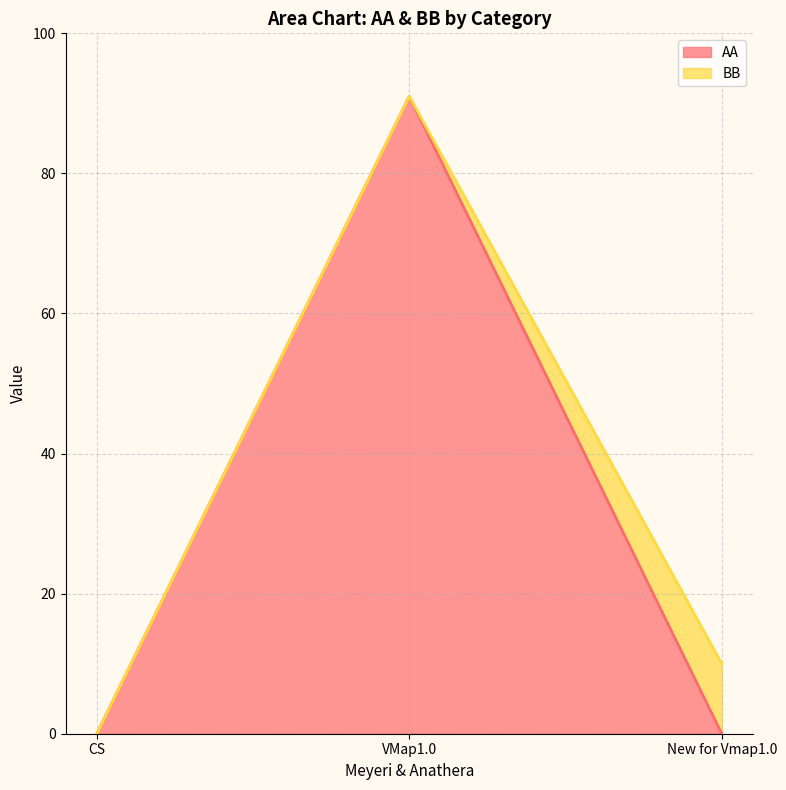

What is the difference between the maximum and minimum values?

91